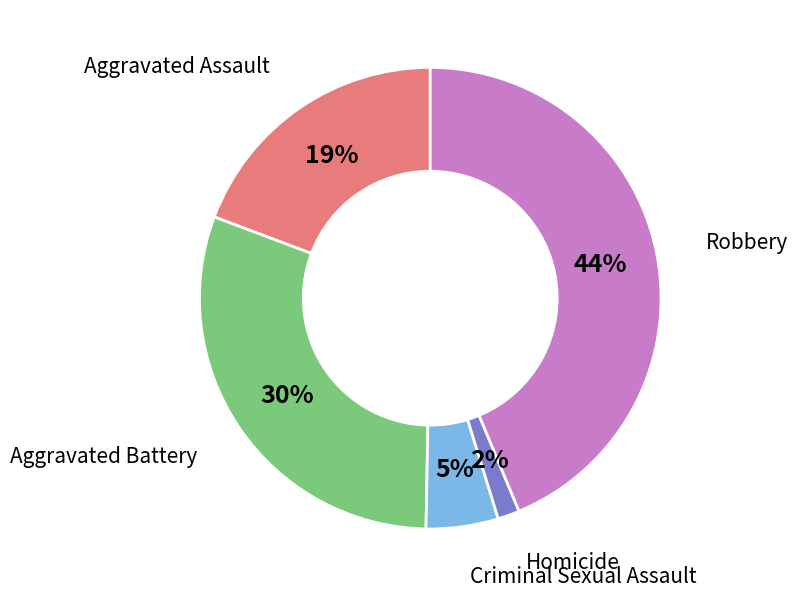

To the nearest percent, what is the average slice percentage?

20%